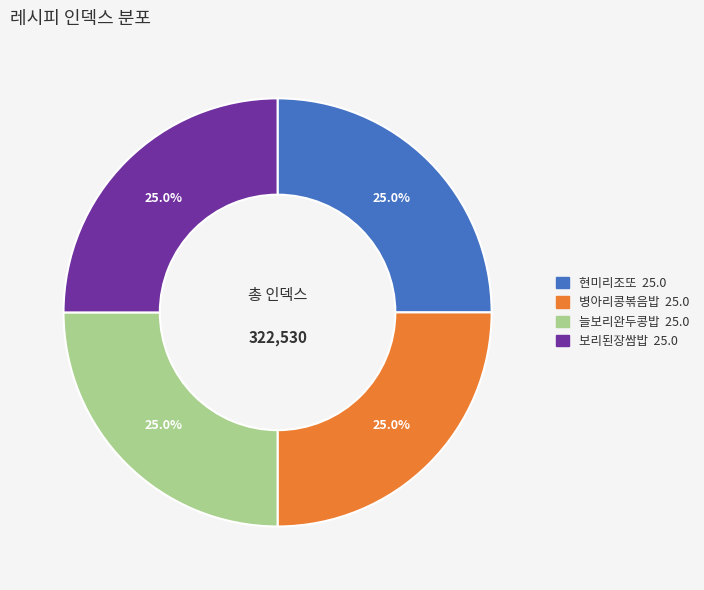

Approximately how many times larger is the value at 현미리조또 compared to 보리된장쌈밥?

1.0